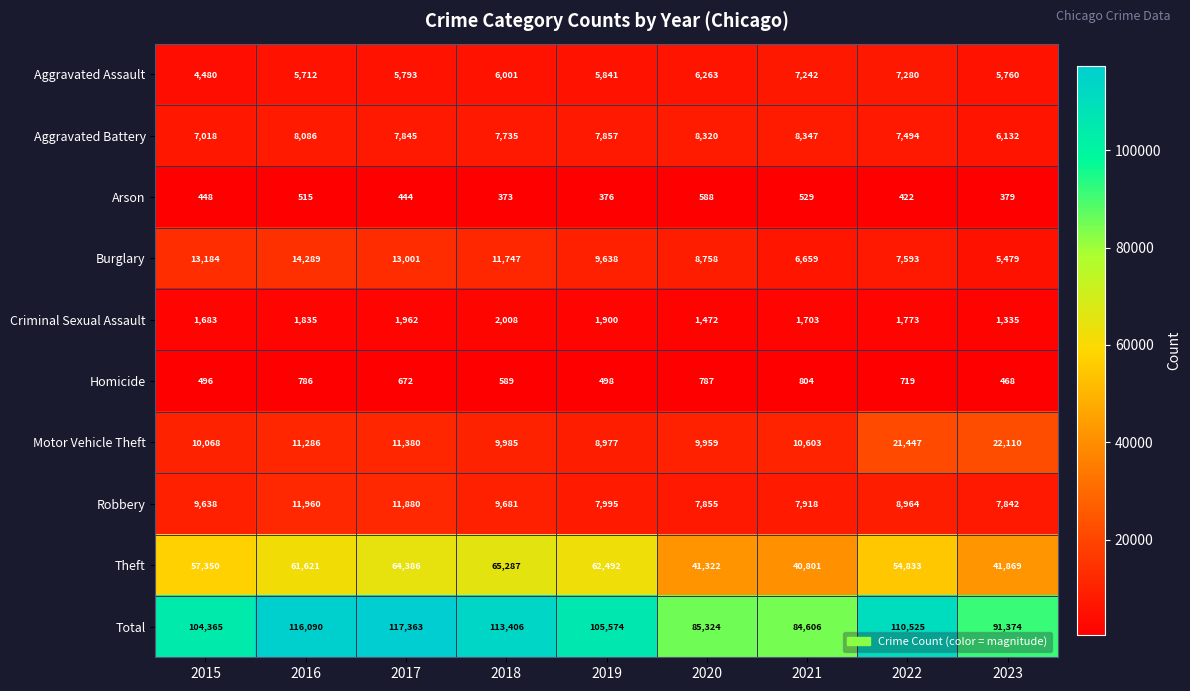

At which category is the sum across all series the highest?

2017